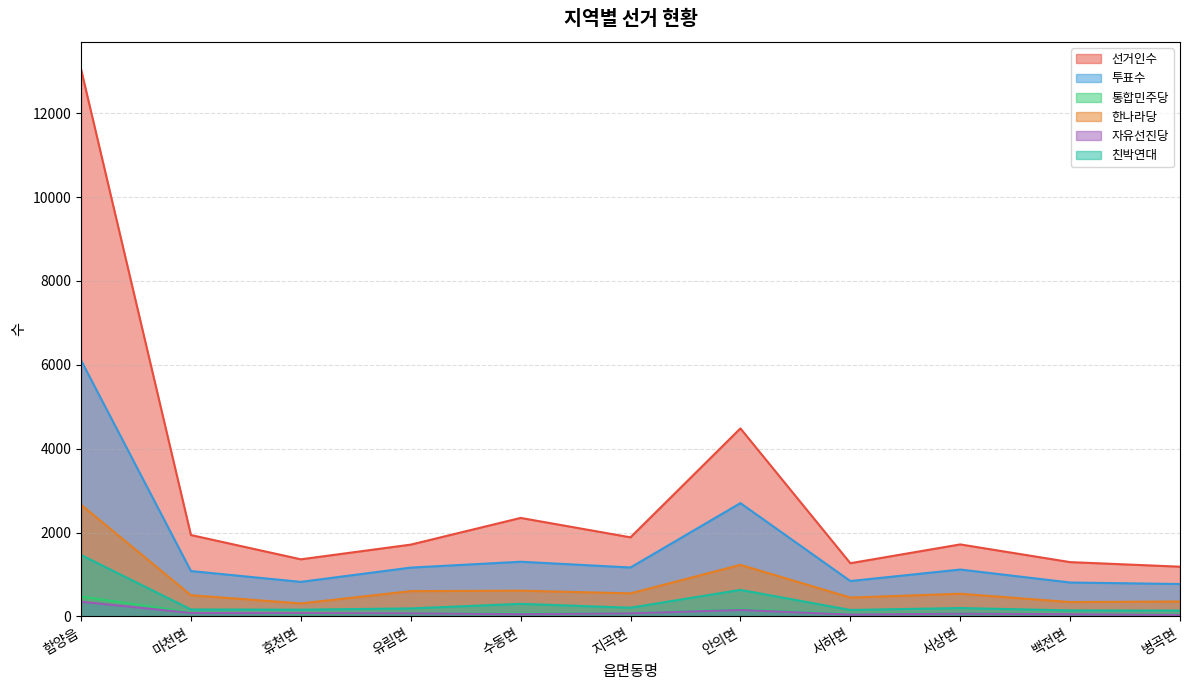

How many times do 통합민주당 and 자유선진당 cross each other?

2